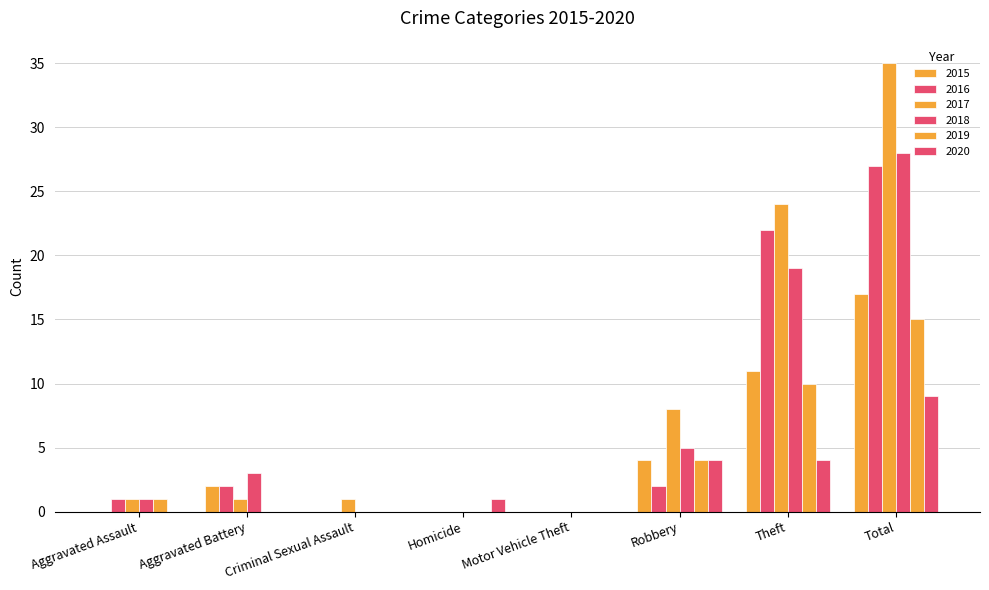

Which series has the largest range (max minus min)?

2017